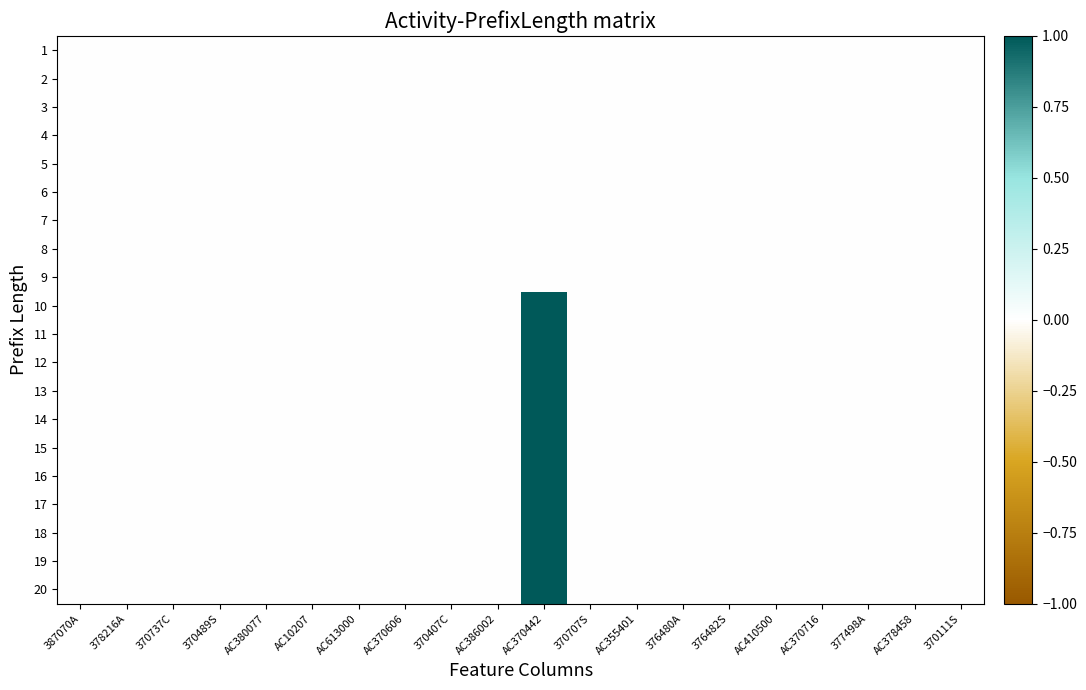

Between 370737C and 377498A, which is larger?

370737C